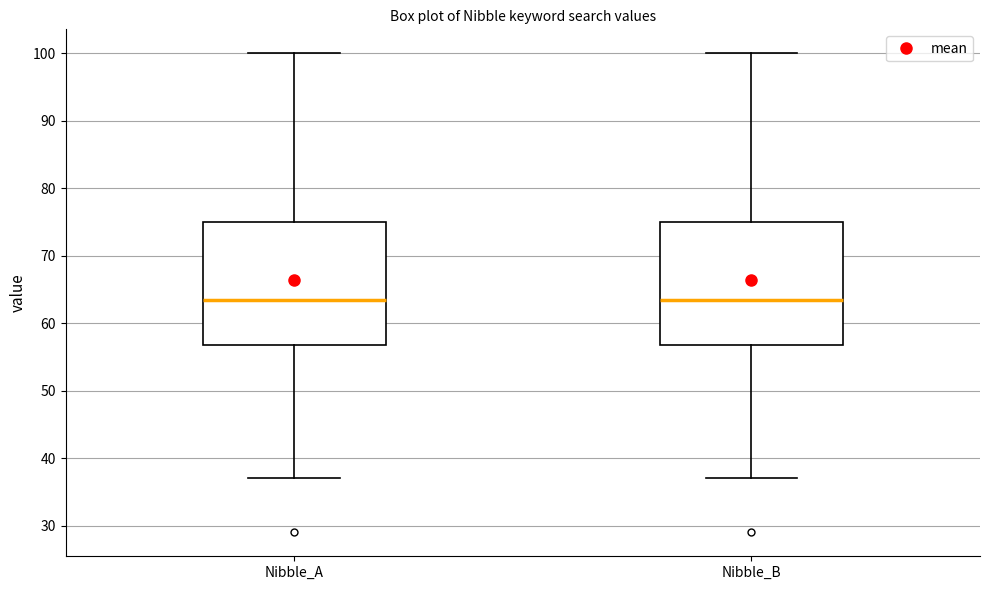

Reading left to right, transcribe this box plot: for each box, give where its median line is, the range the box spans, and where its two whiskers end, as read against the y-axis. The values are not printed on the chart, so give them approximately, as read against the axis.

Nibble_A: median 64, box 57 to 75, whiskers 37 to 100
Nibble_B: median 64, box 57 to 75, whiskers 37 to 100